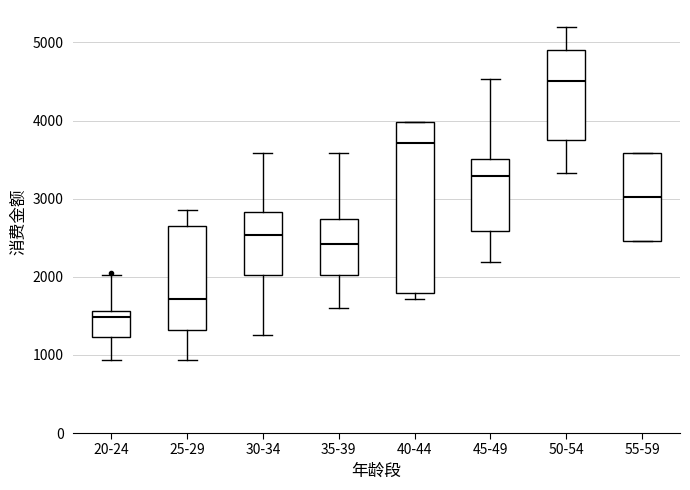

Which box's median line is the highest?

50-54